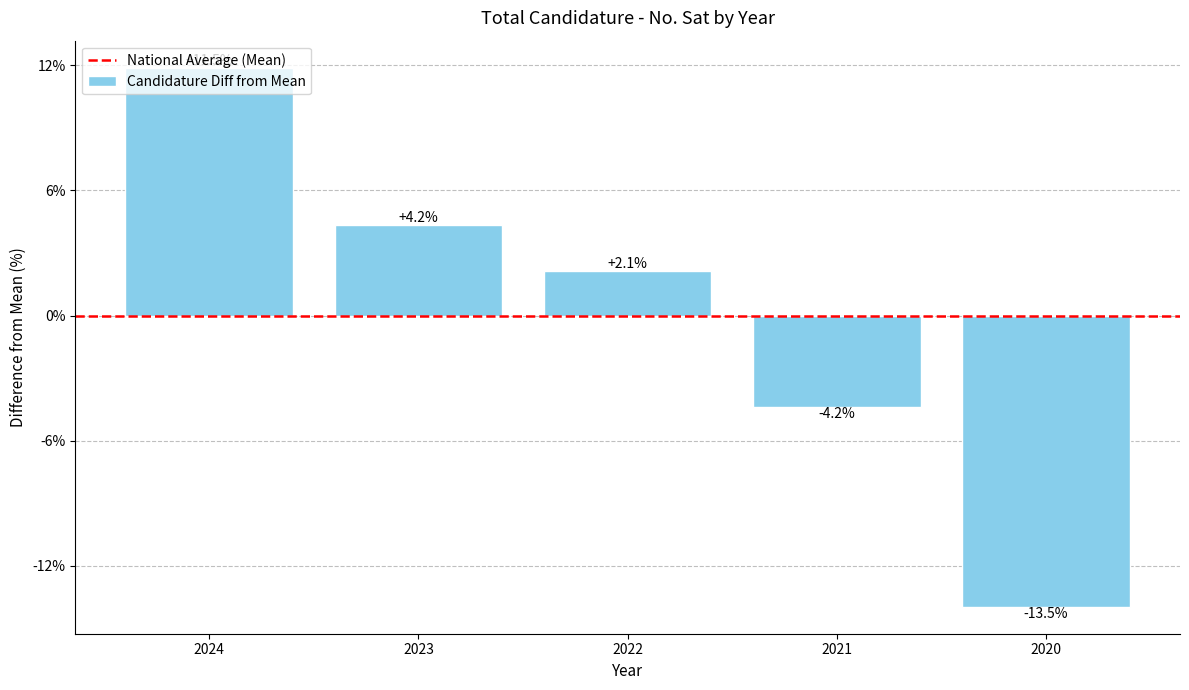

What is the maximum value shown in the chart?

99042.2